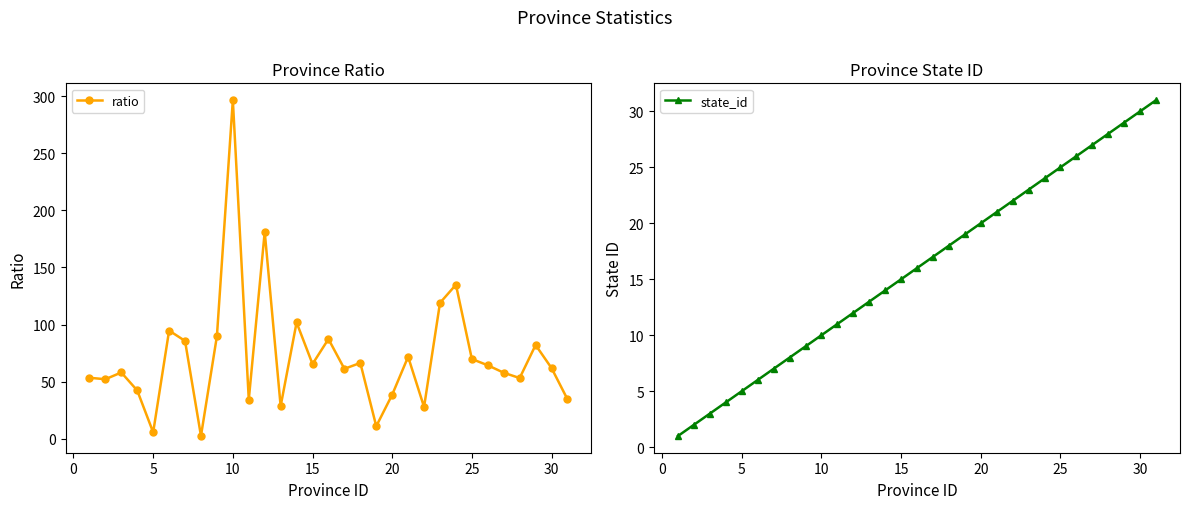

How many times do state_id and ratio cross each other?

4